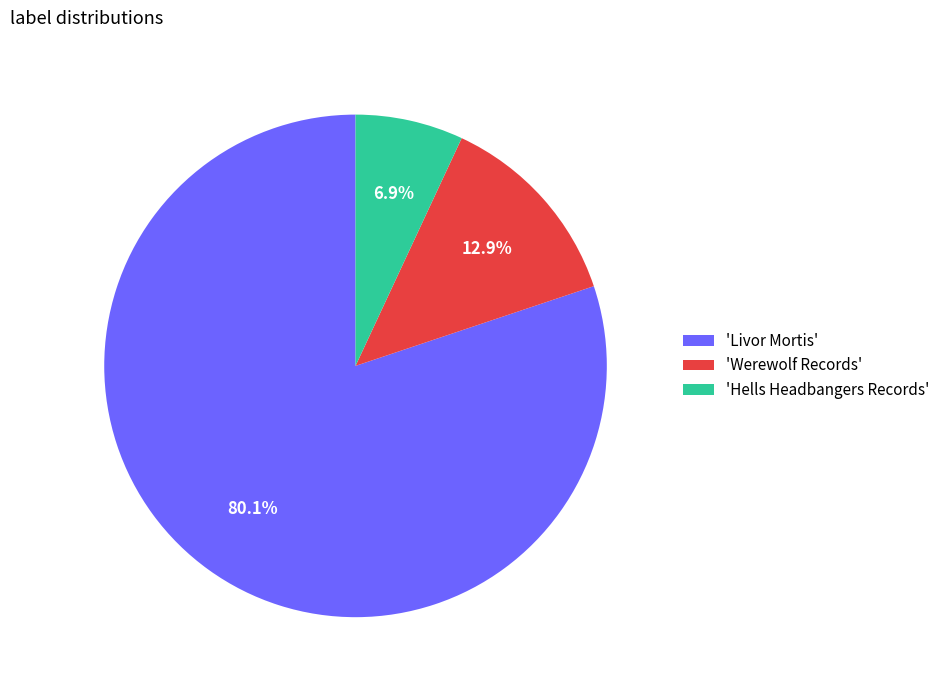

Approximately how many times larger is the value at 'Werewolf Records' compared to 'Hells Headbangers Records'?

1.9